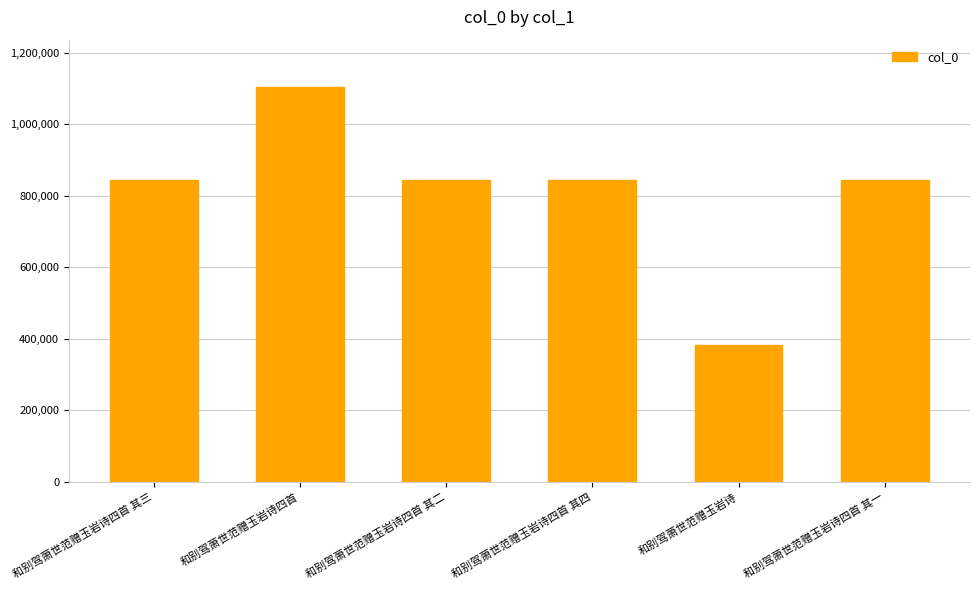

What value does the data have at 和别驾萧世范赠玉岩诗四首 其四?

845492